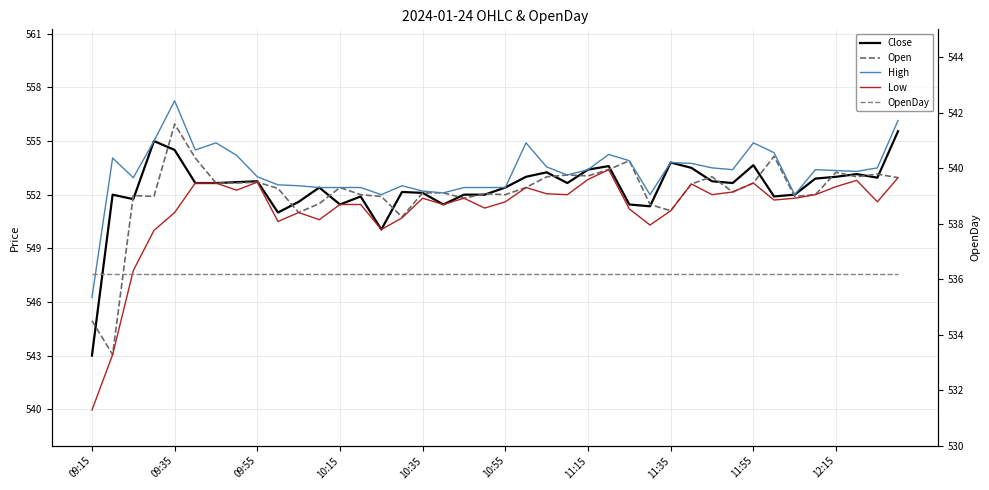

Which series changed the most between 16 and 39?

High